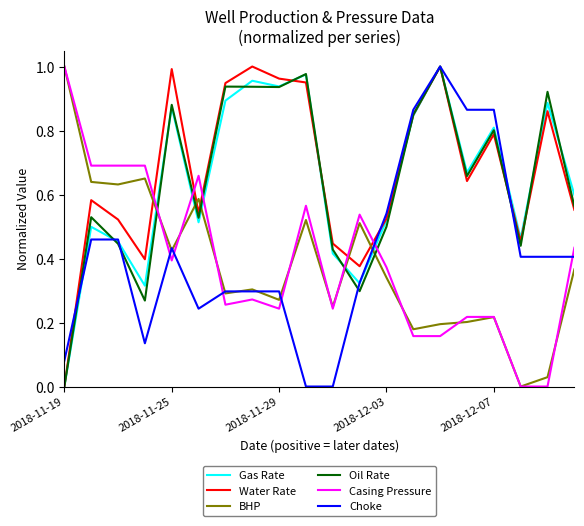

True or false: Oil Rate and BHP cross at least once.

True